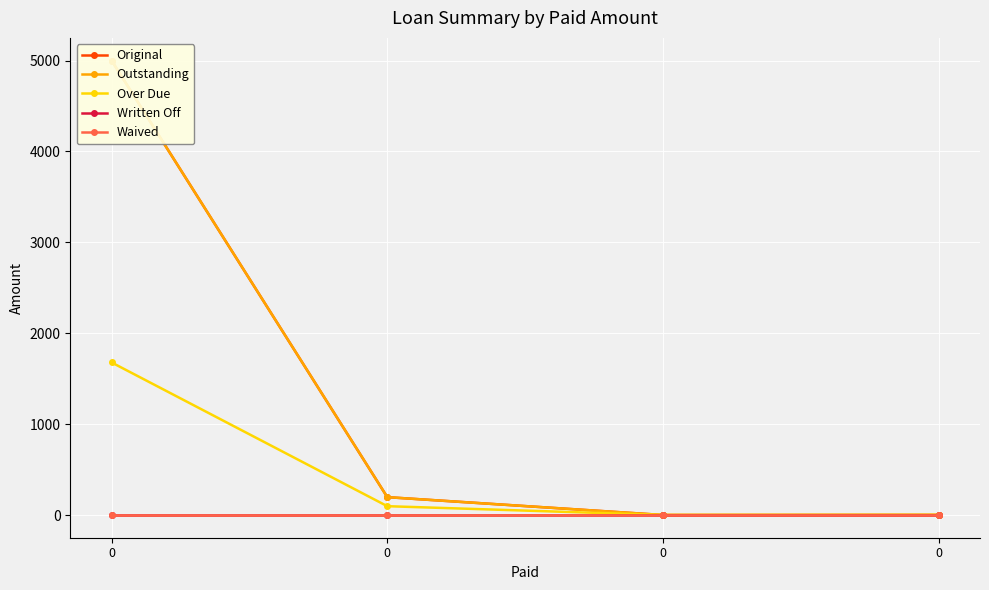

What is the value of the Original point at the 2nd from the left?

5000.0